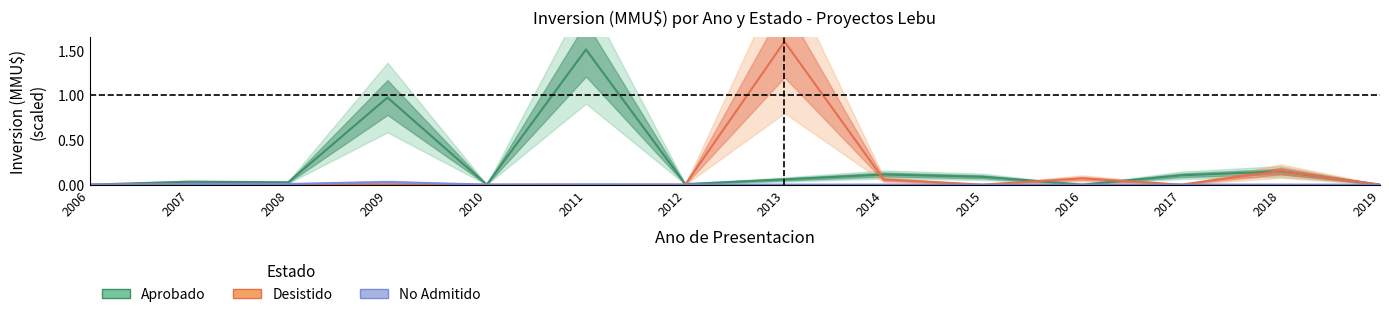

Is this an area chart (filled region under the line)?

No